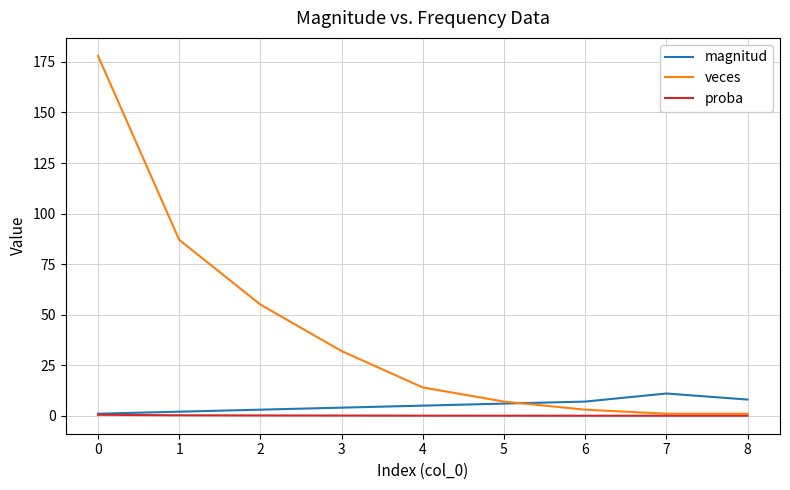

Rank the series by their maximum value, from highest to lowest.

veces, magnitud, proba